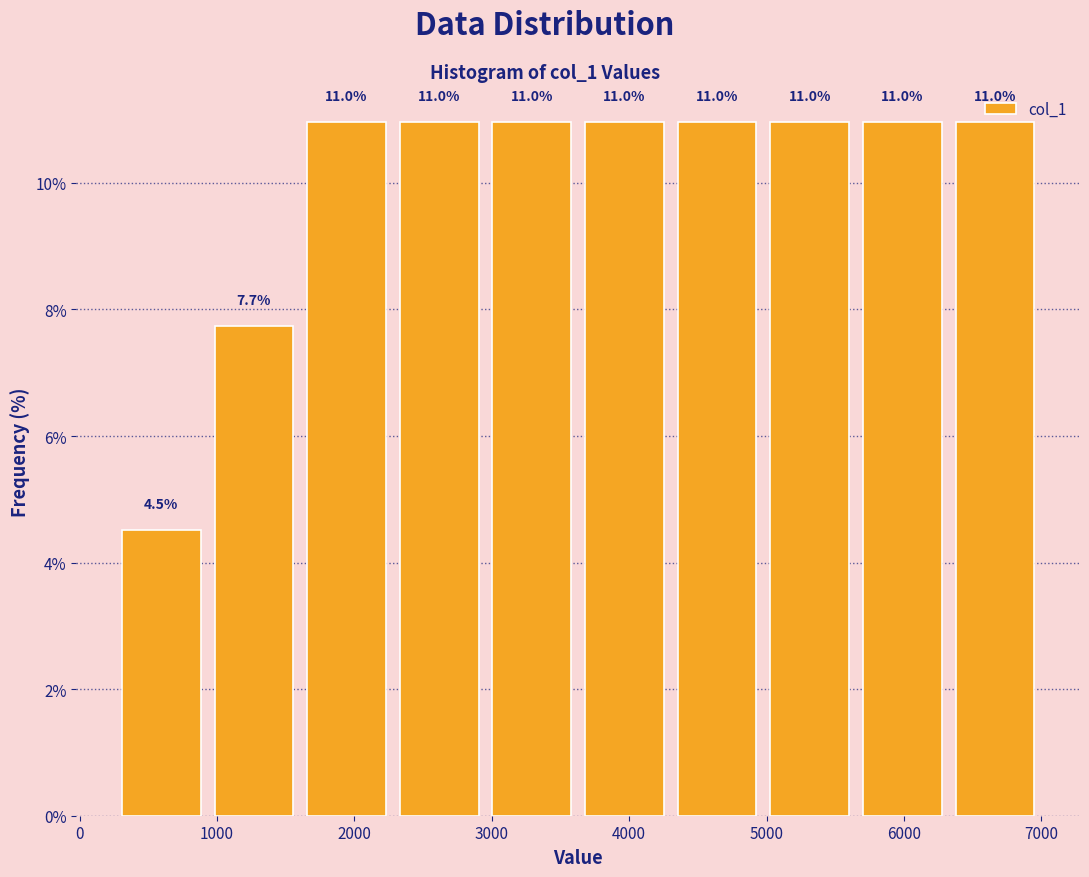

Reading left to right, list every bar in this chart as the range it spans on the x-axis followed by its height. The bar edges are not printed on the chart, so give them approximately, as read against the axis.

300 to 900: 4.5
900 to 1600: 7.7
1600 to 2300: 11.0
2300 to 3000: 11.0
3000 to 3600: 11.0
3600 to 4300: 11.0
4300 to 5000: 11.0
5000 to 5700: 11.0
5700 to 6300: 11.0
6300 to 7000: 11.0